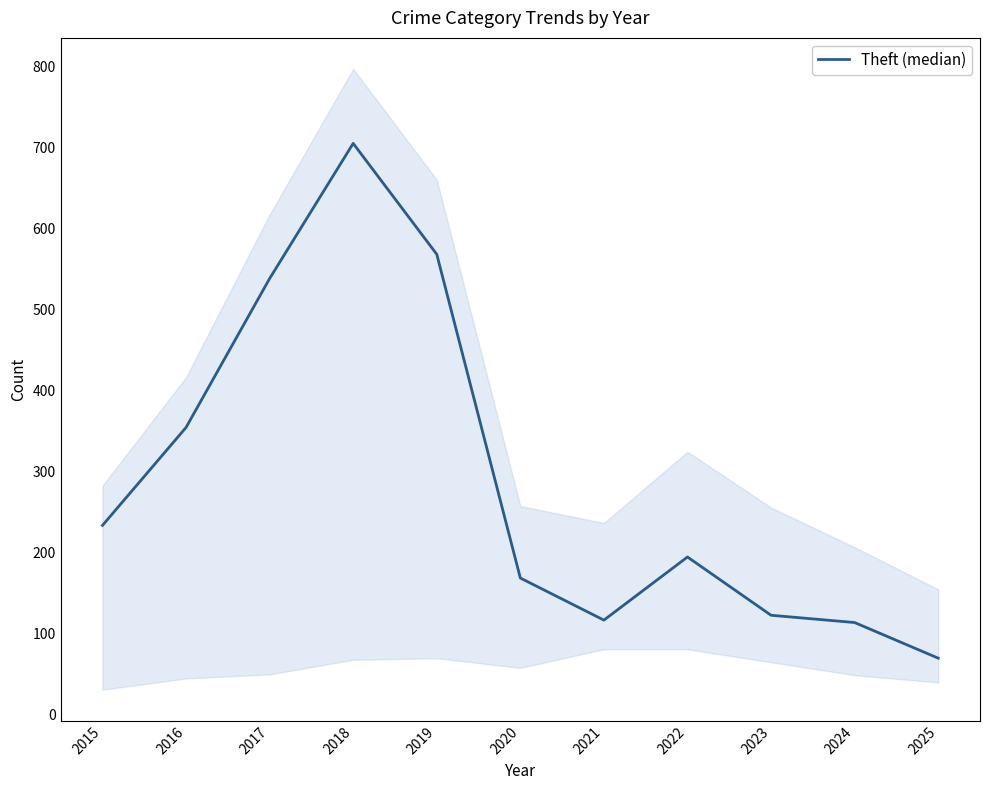

Is it true that the value at 2019 is 757?

False